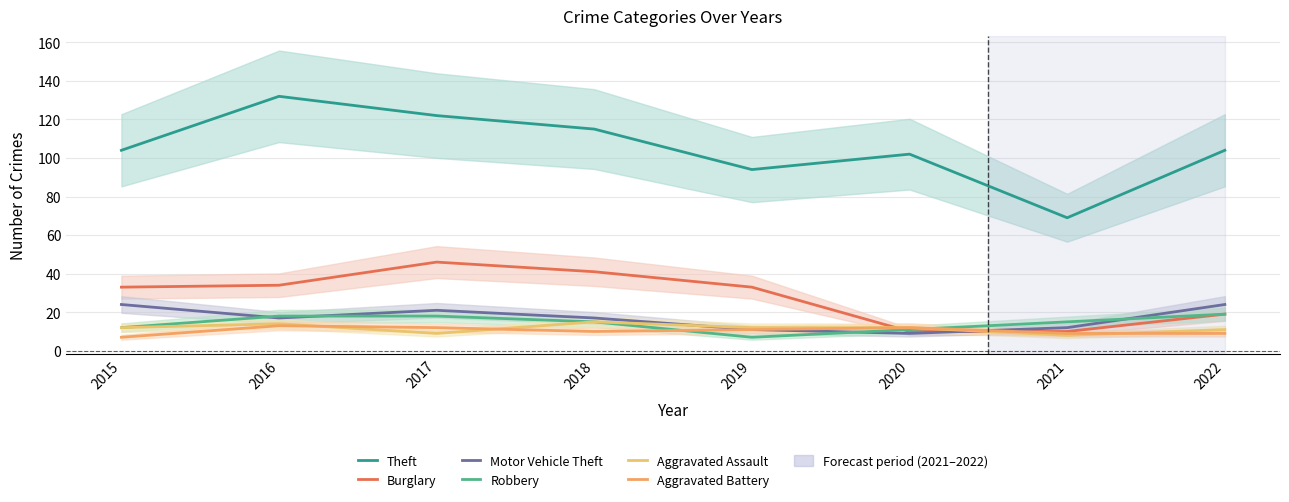

True or false: Theft and Aggravated Battery cross at least once.

False